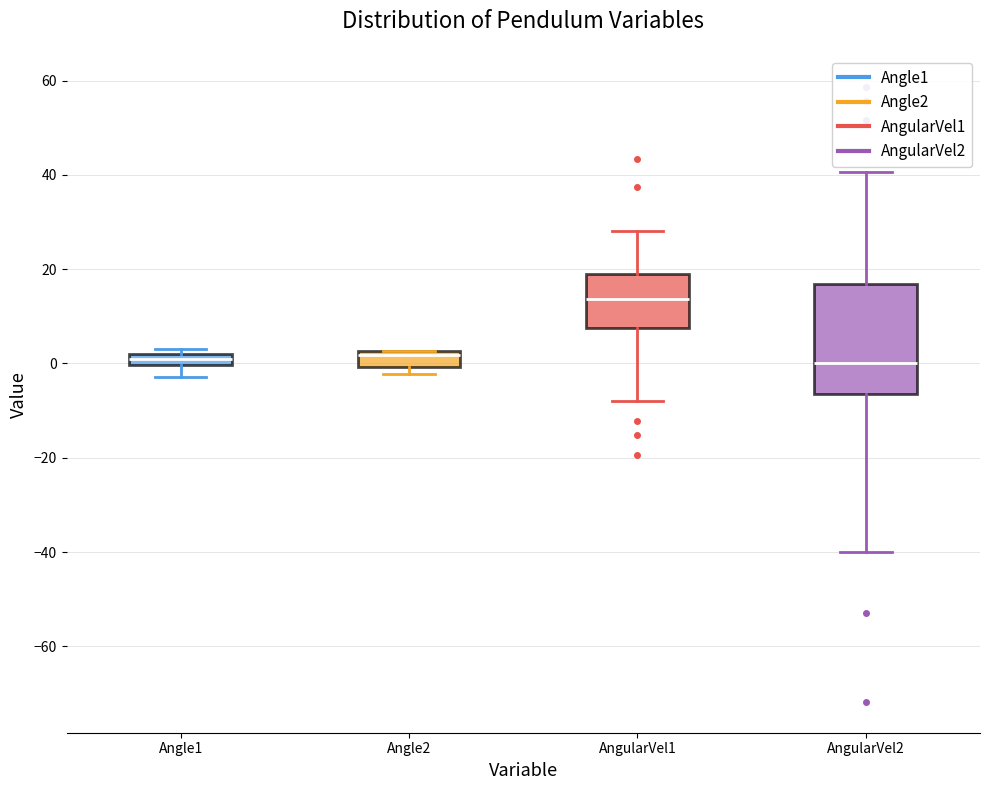

Which box has the highest median line?

AngularVel1